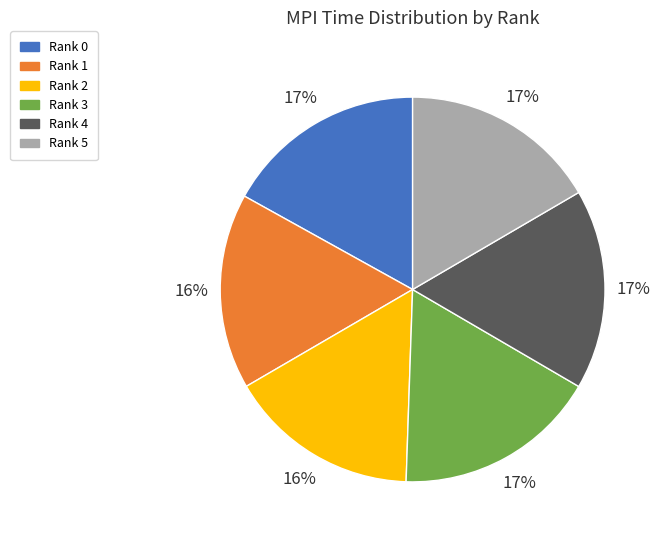

Approximately how many times larger is the value at Rank 1 compared to Rank 2?

1.0